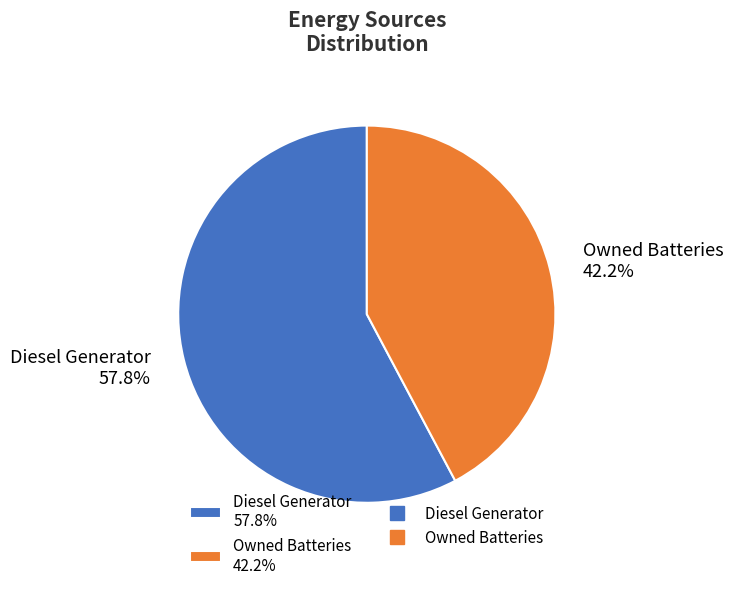

Count the number of slices in the pie.

2